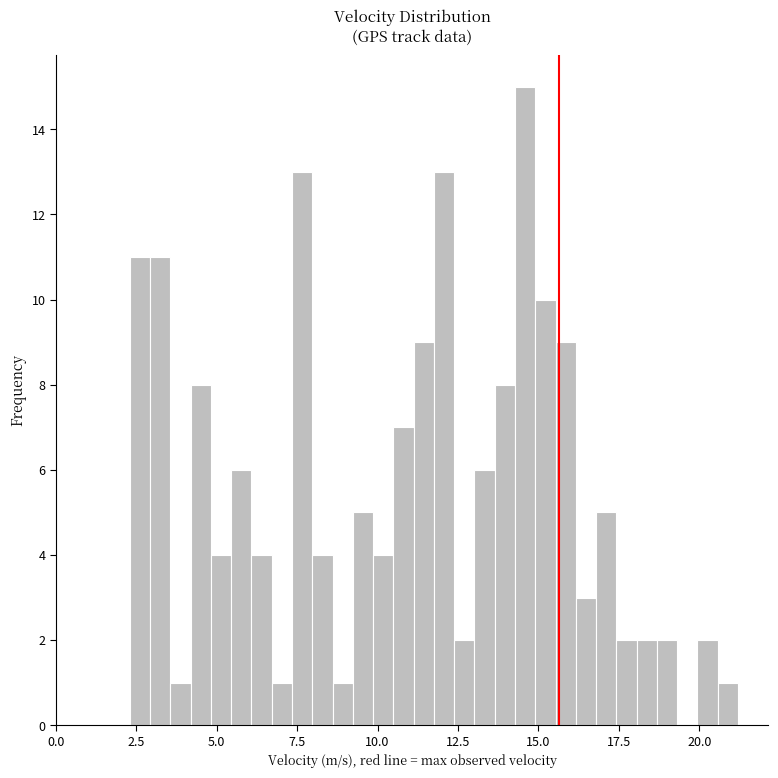

Read against the x-axis, roughly where is the centre of the tallest bar?

14.5